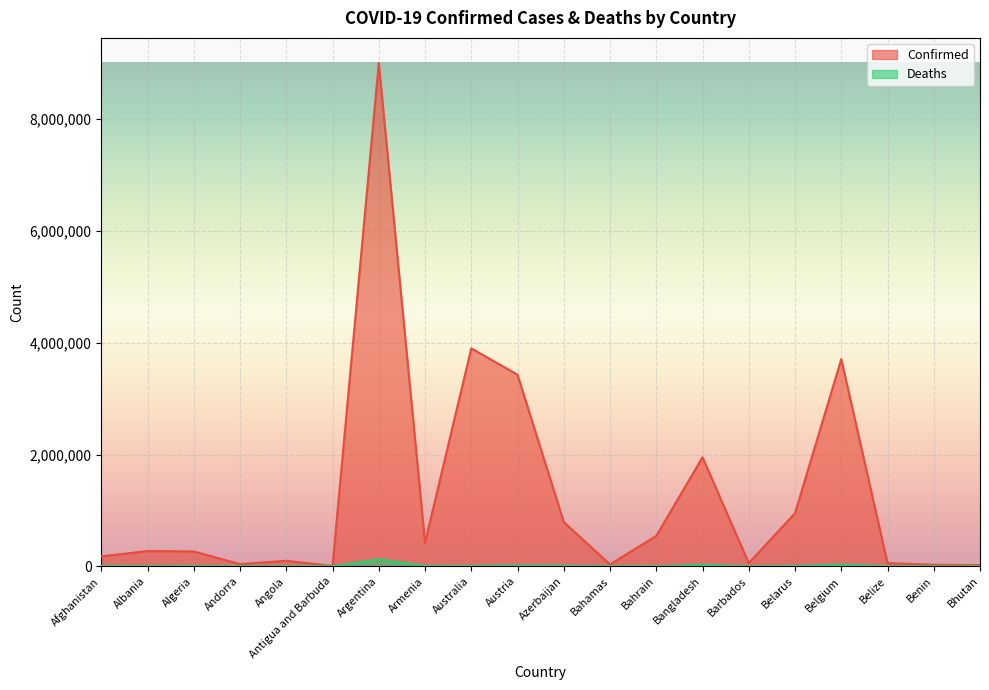

Is the value of Confirmed at Andorra greater than the value of Deaths at Belarus?

Yes